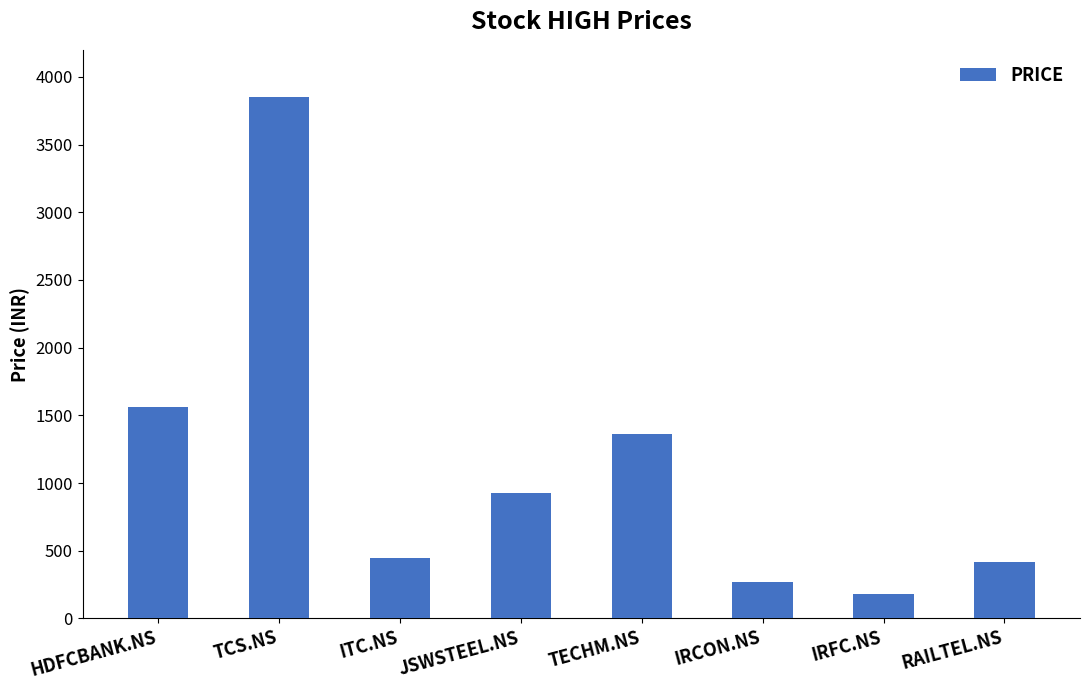

What is the difference between the second highest and second lowest values?

1298.0